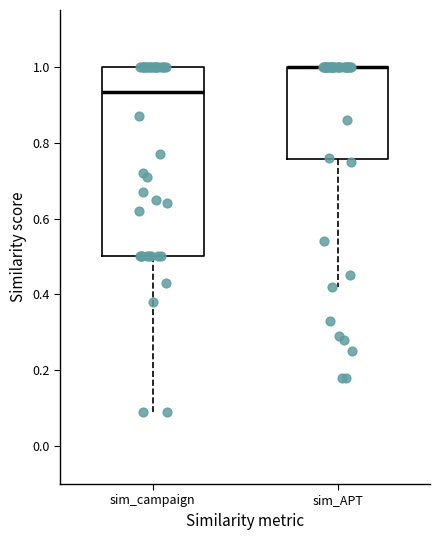

Where does the lower whisker of the box for sim_campaign end on the y-axis? The values are not printed on the chart, so give them approximately, as read against the axis.

0.10